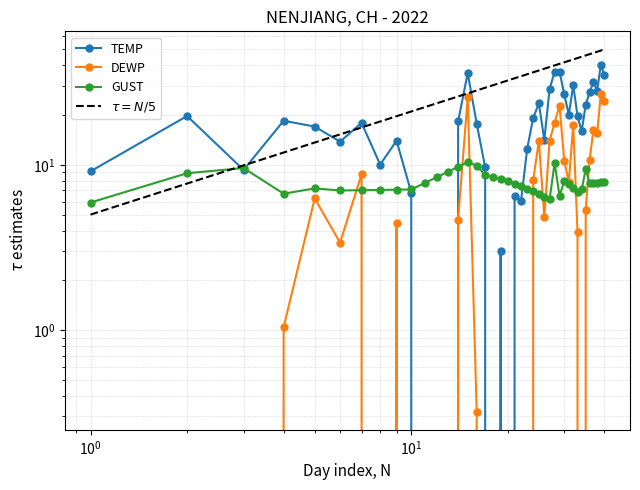

Between 2022-01-13 and 2022-01-19, which is larger?

2022-01-19